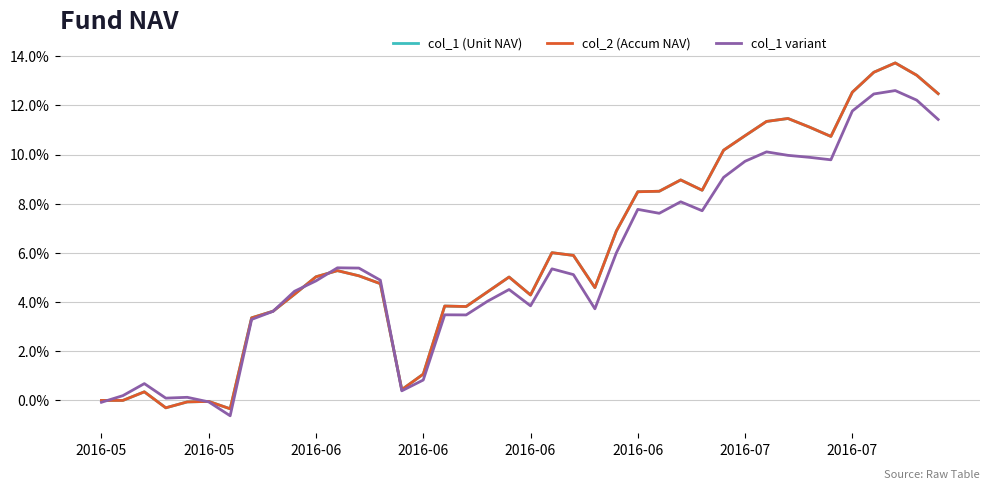

What is the average value of the col_1 (Unit NAV) series?

0.1